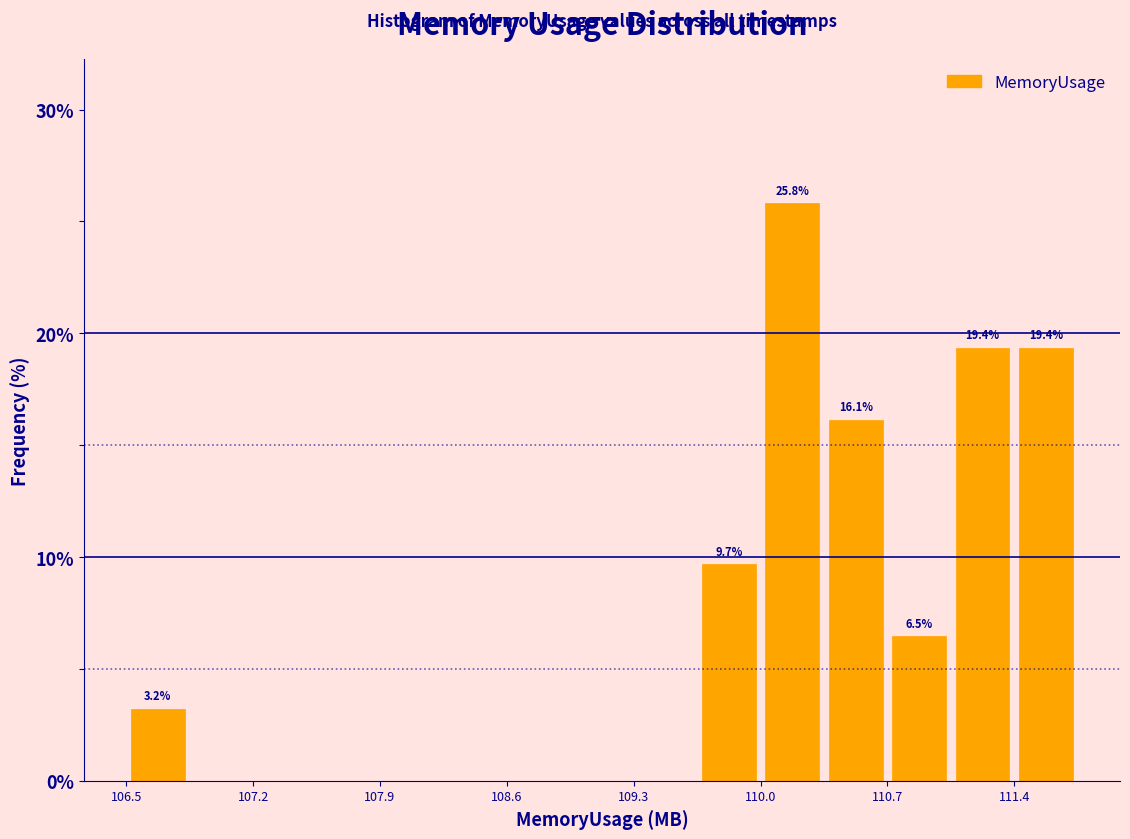

Read against the x-axis, roughly where is the centre of the tallest bar?

110.2